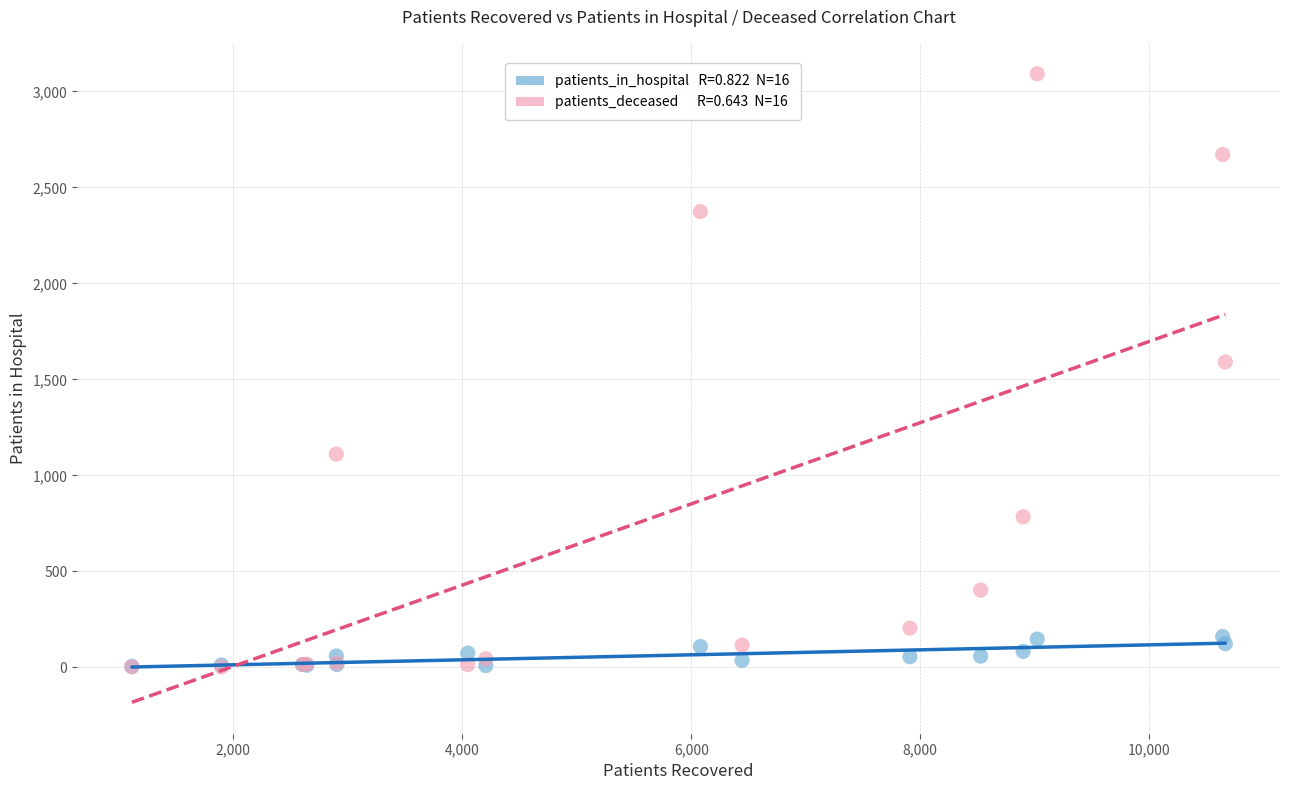

Across all series, what Y value is closest to 1547?

1591